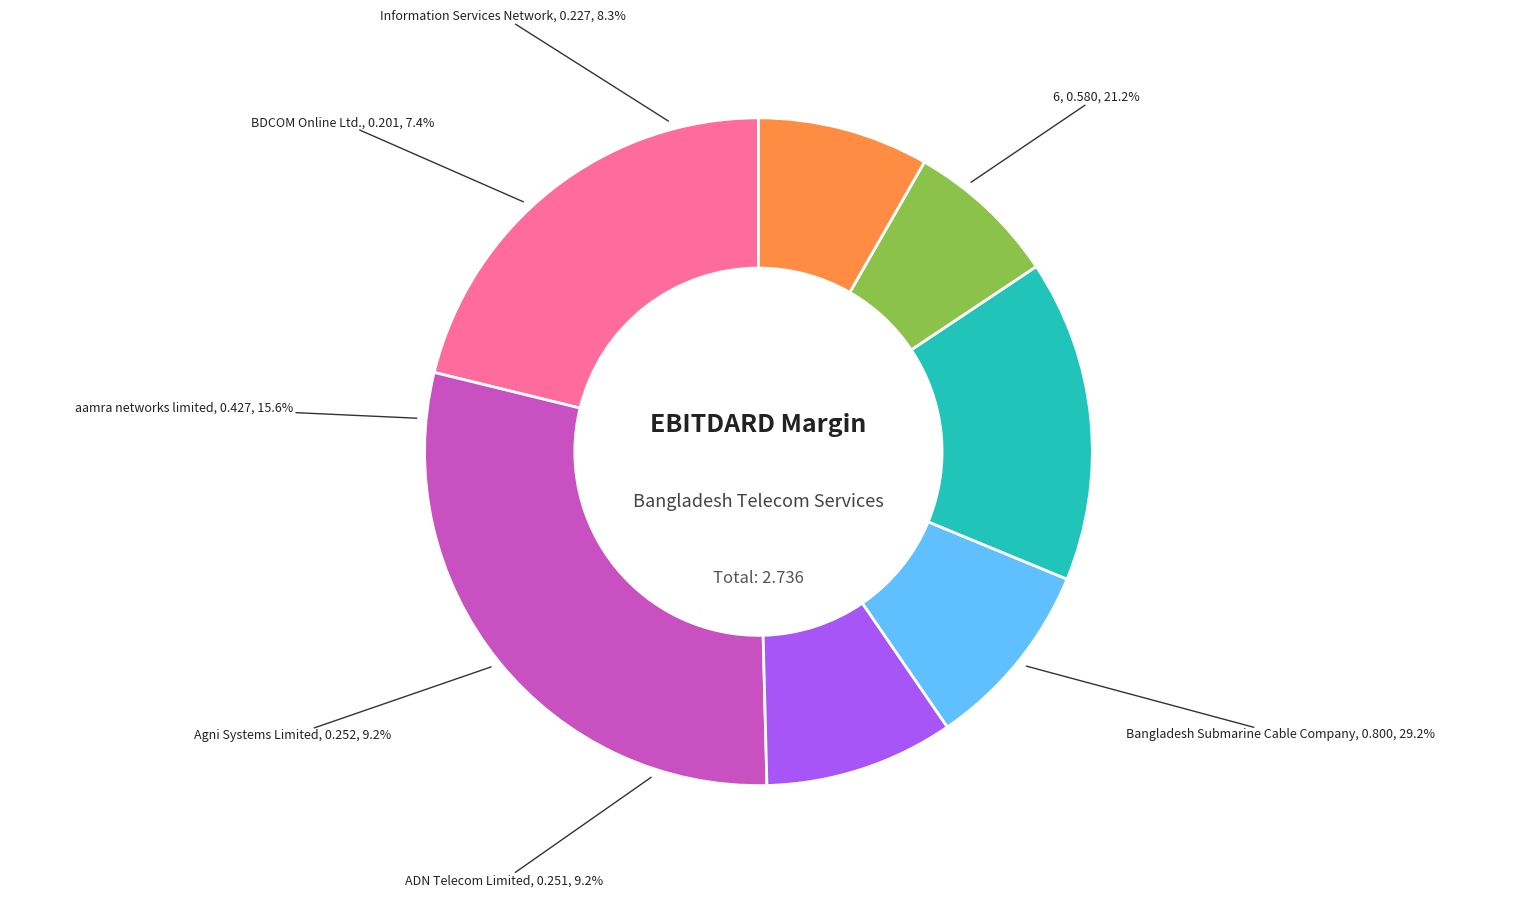

The Agni Systems Limited slice represents 23% of the pie. True or false?

False